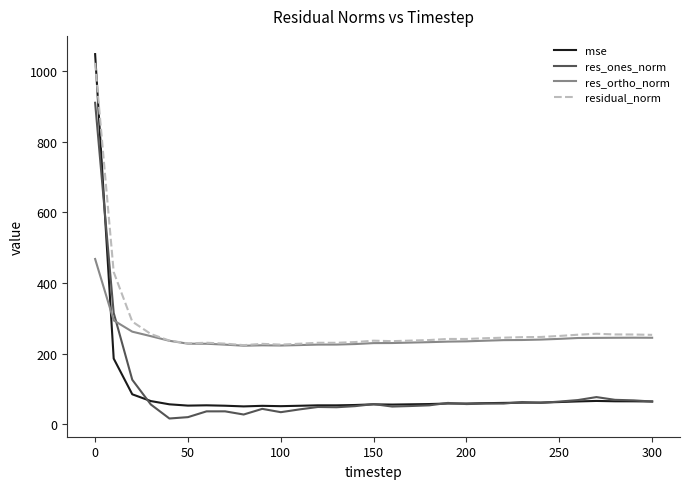

What is the lowest value of the res_ortho_norm series?

222.1